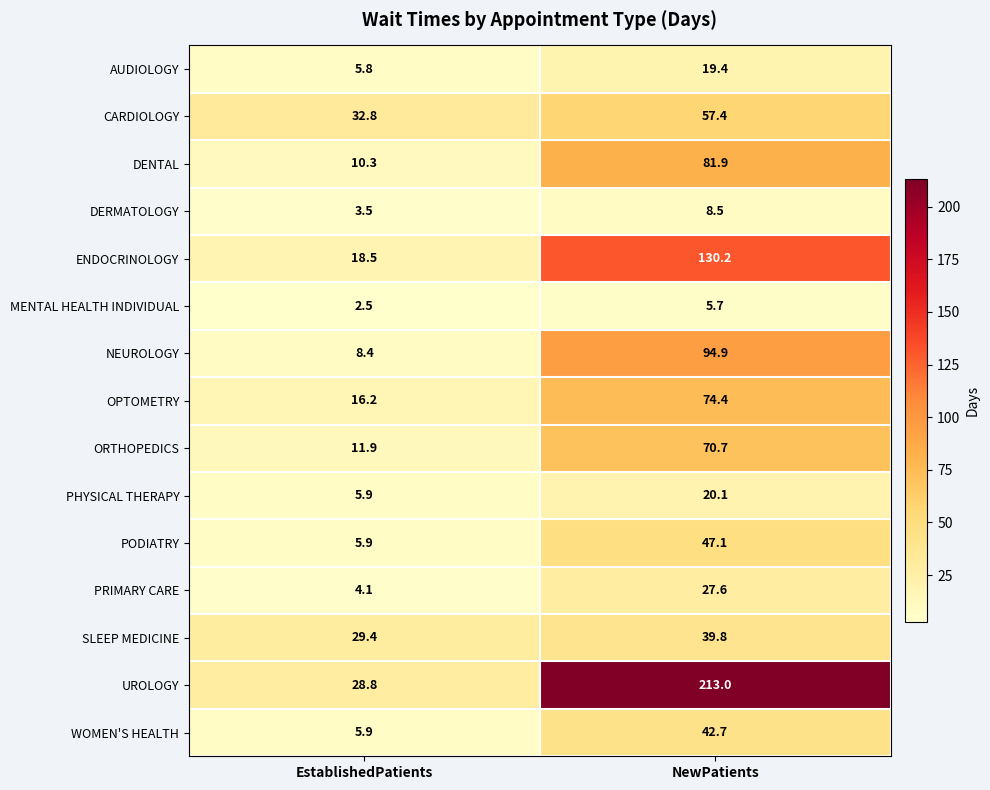

List the labels in order of CARDIOLOGY value, smallest first.

EstablishedPatients, NewPatients